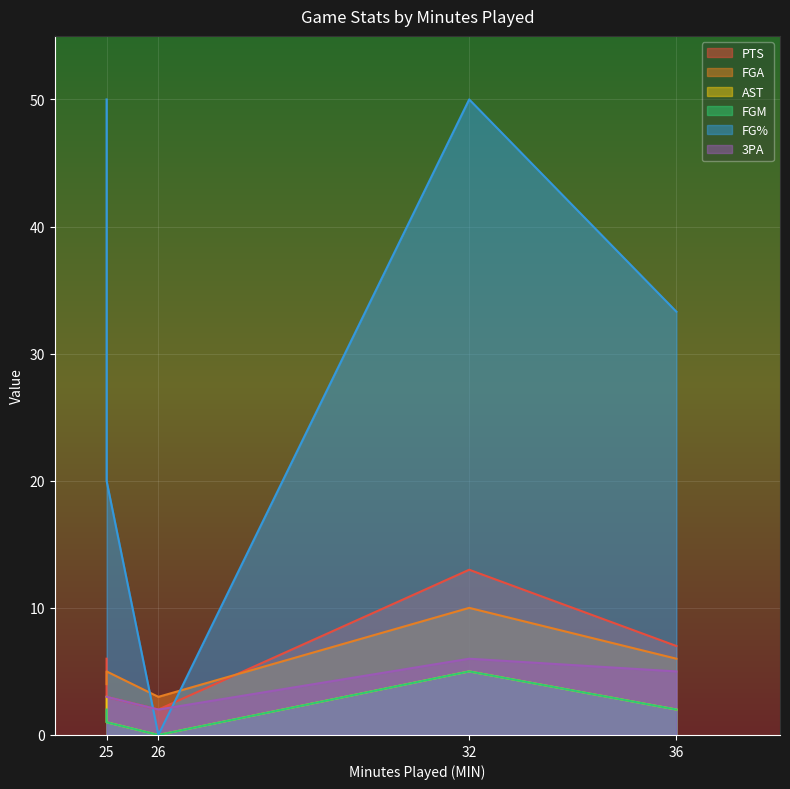

Where is the first local maximum for FGM?

32